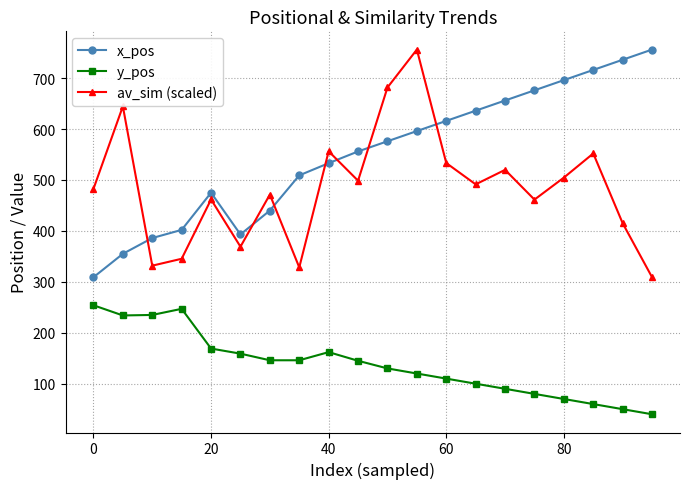

What is the value of the y_pos point at the 9th from the left?

162.0